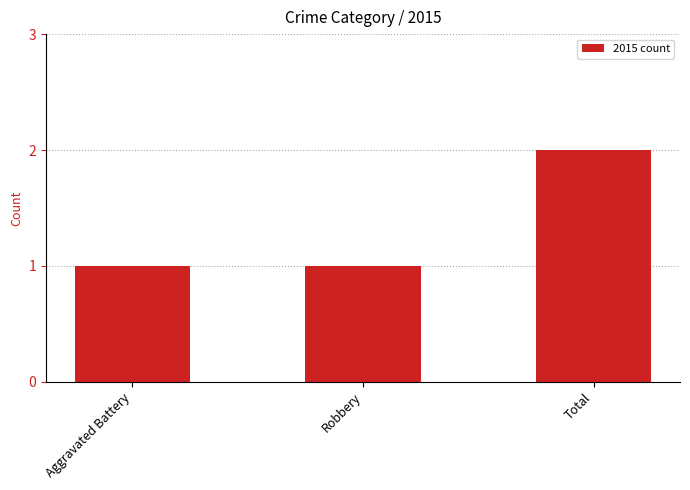

What is the greatest value displayed?

2